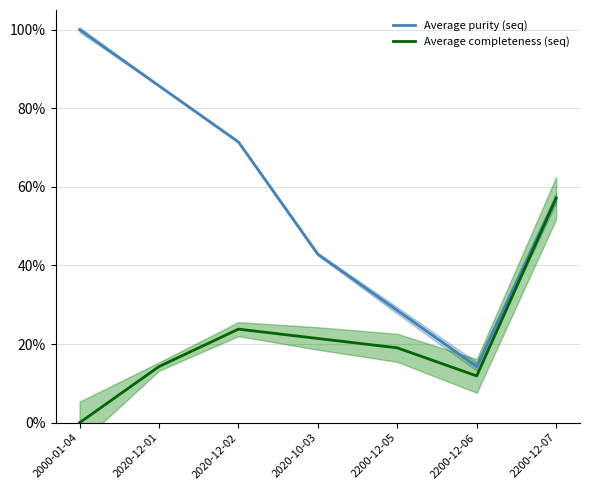

Reading left to right, extract all data points from this chart.

Average purity (seq): 1.0	0.9	0.7	0.4	0.3	0.1	0.6
Average completeness (seq): 0.0	0.1	0.2	0.2	0.2	0.1	0.6